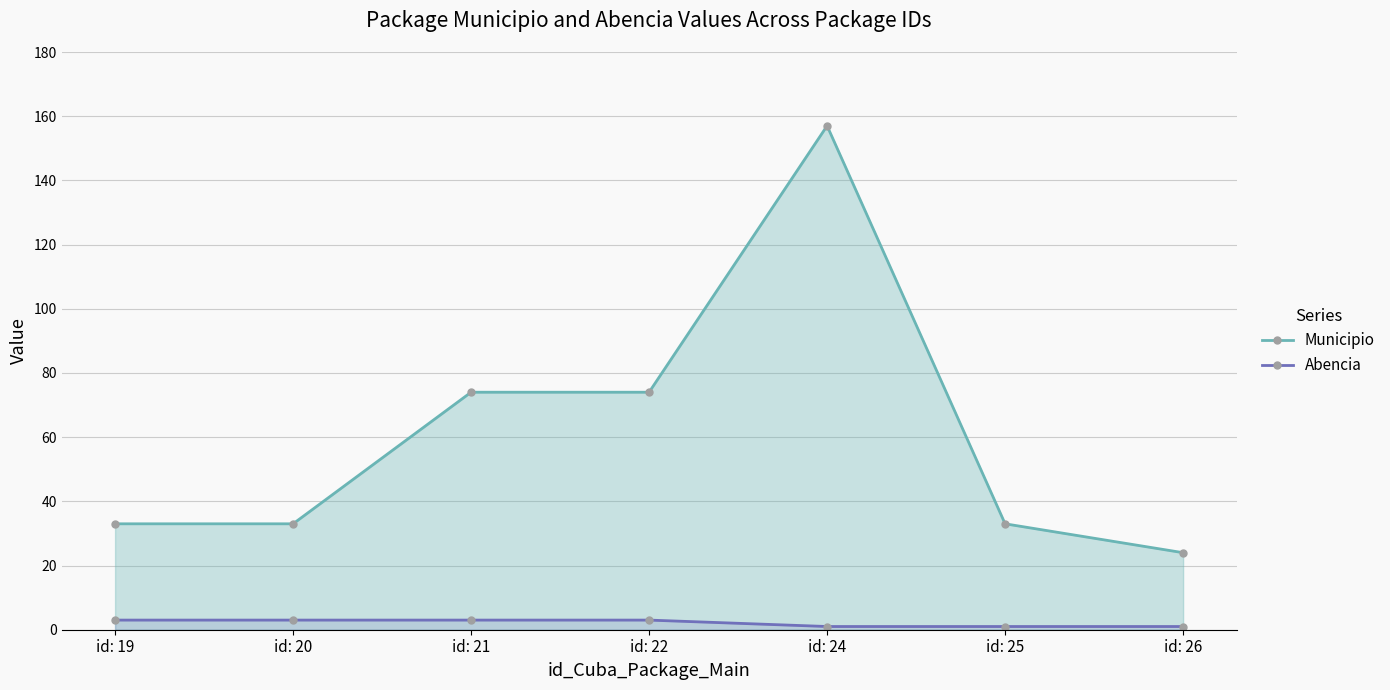

Read the Municipio value at id: 21.

74